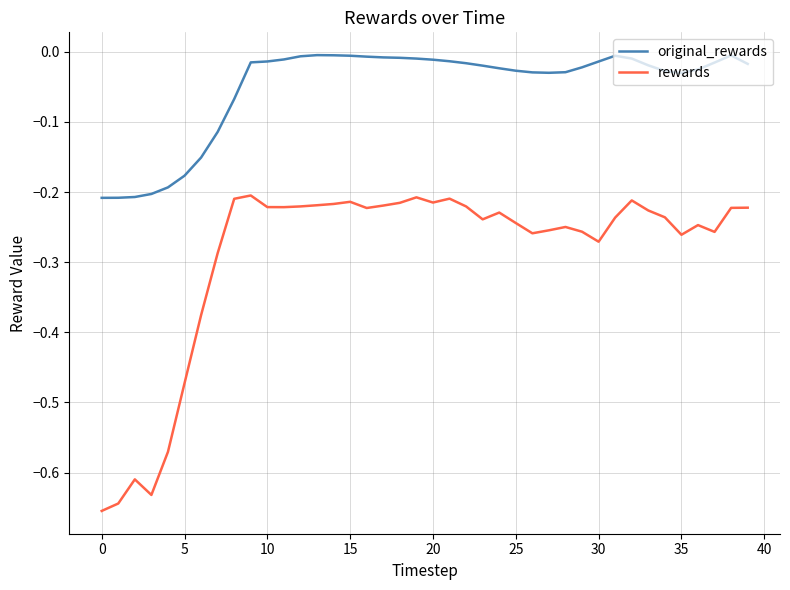

Does the chart display data point markers on the line(s)?

No